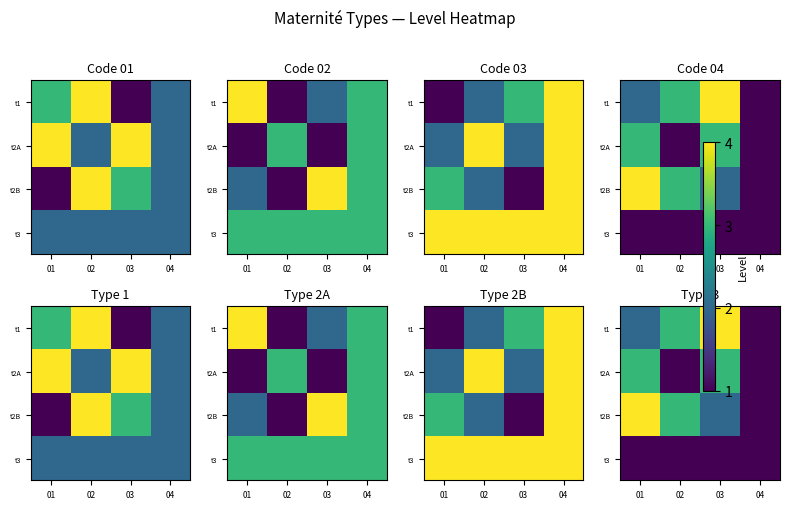

At which category does the chart reach its peak across all series?

03